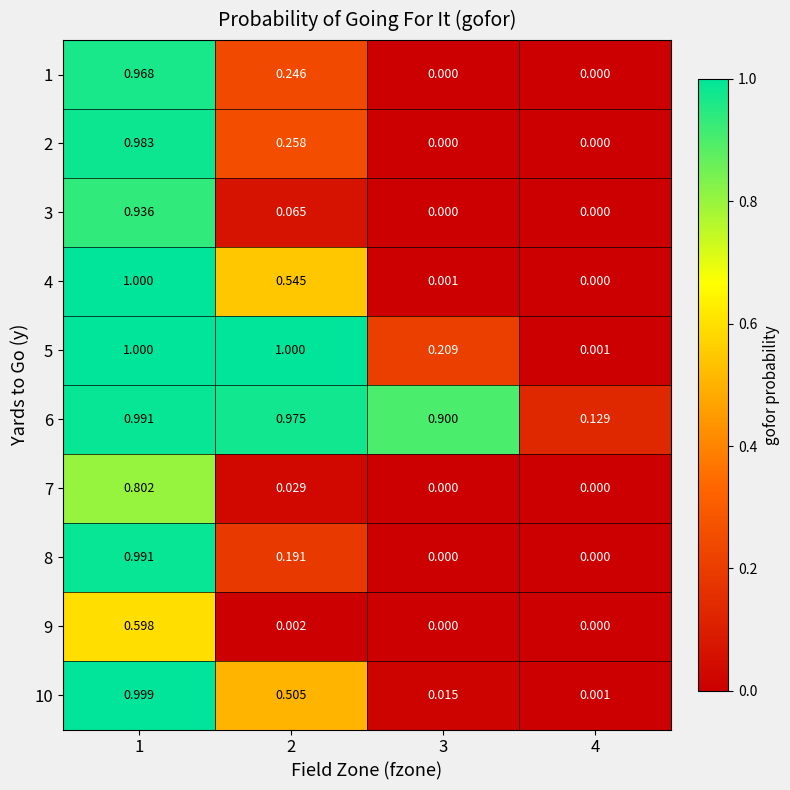

What is the spread (max minus min) of values at 1?

0.4